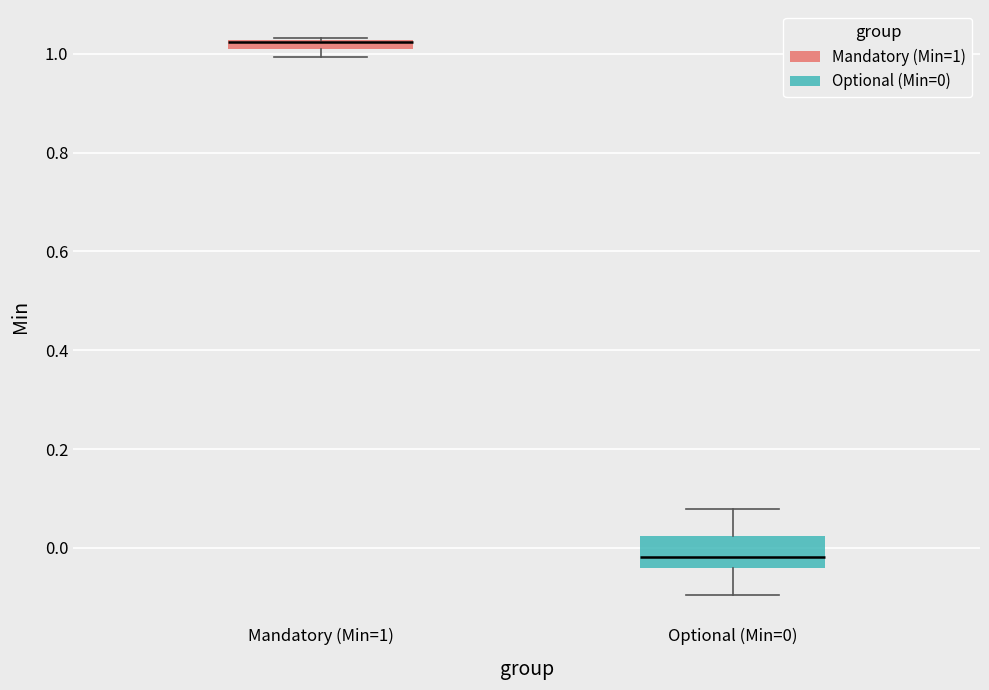

Comparing the boxes themselves (not the whiskers), which one is the tallest?

Optional (Min=0)